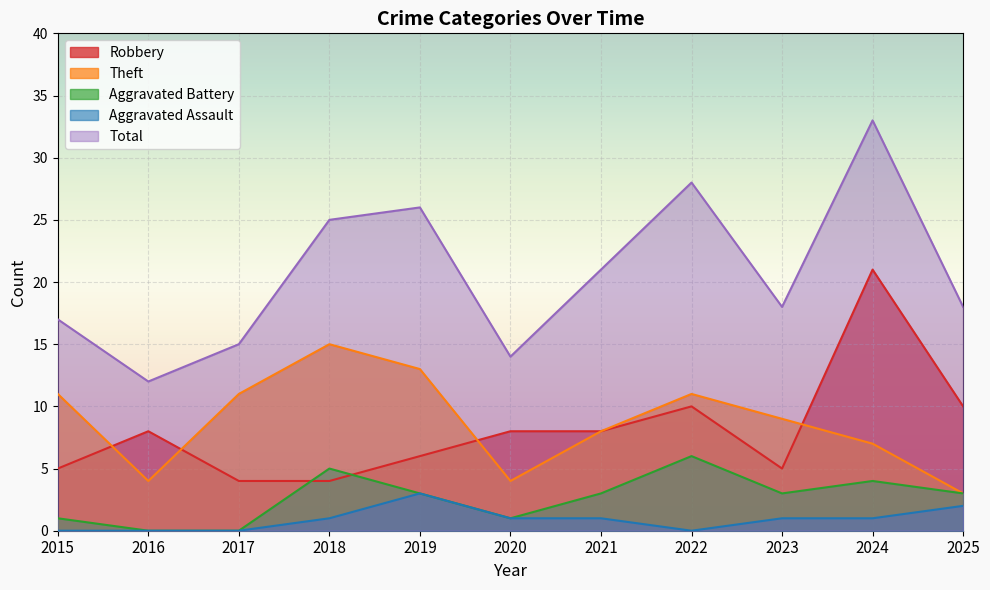

In Aggravated Assault, how many points are higher than both neighbors (excluding endpoints)?

1